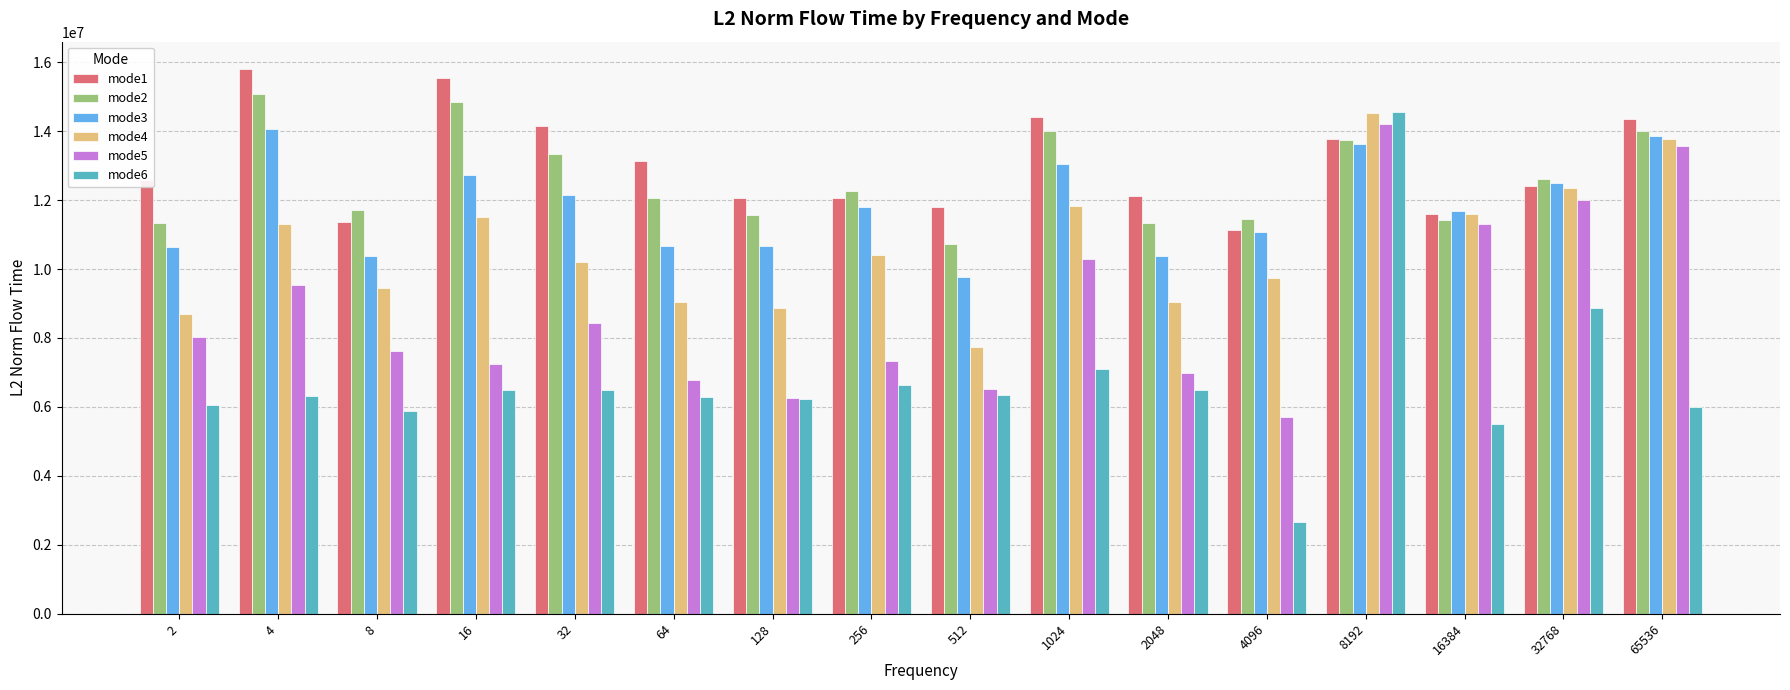

Is it true that mode3 equals 12160855.5 at 32?

True